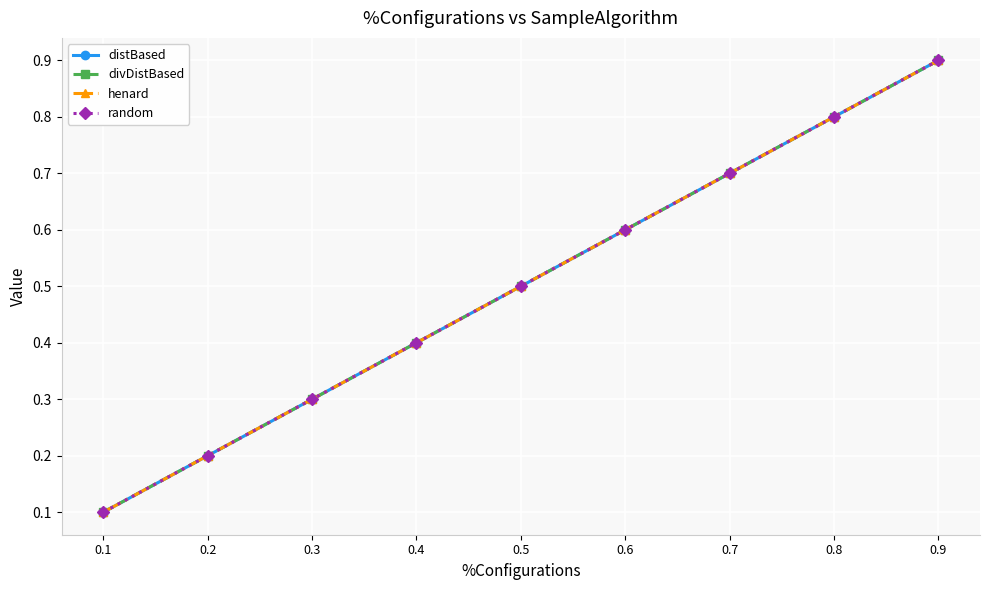

Does the chart have visible grid lines?

Yes